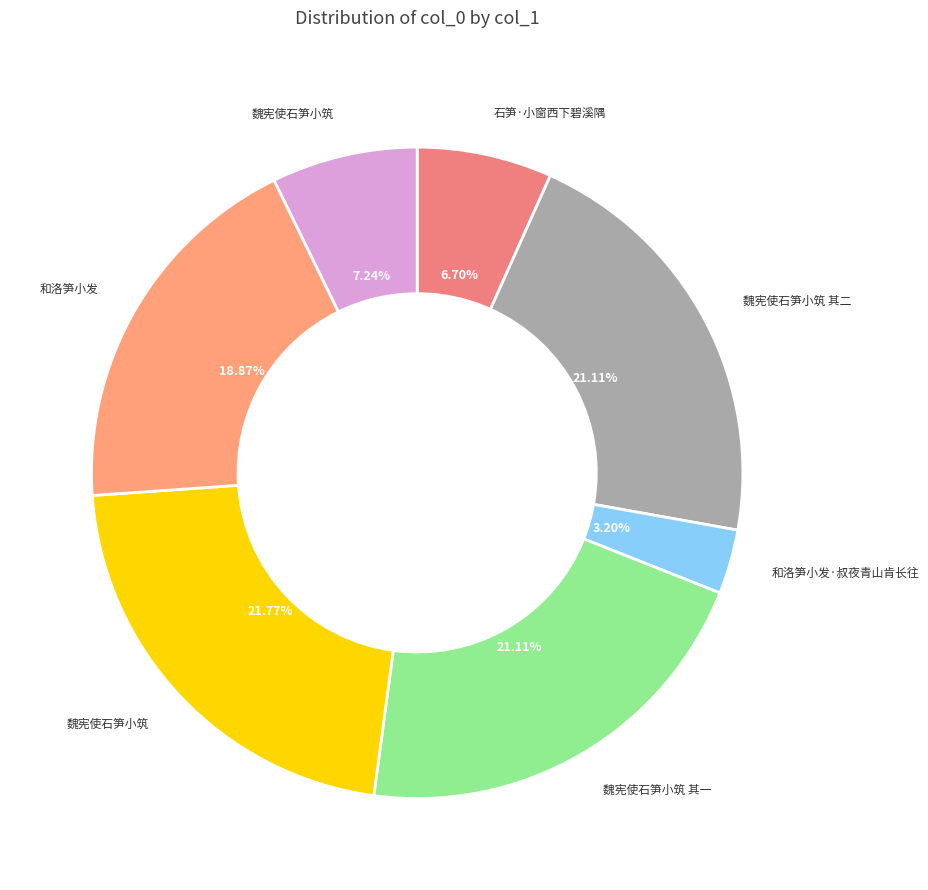

Is there any slice that represents more than half of the pie?

No